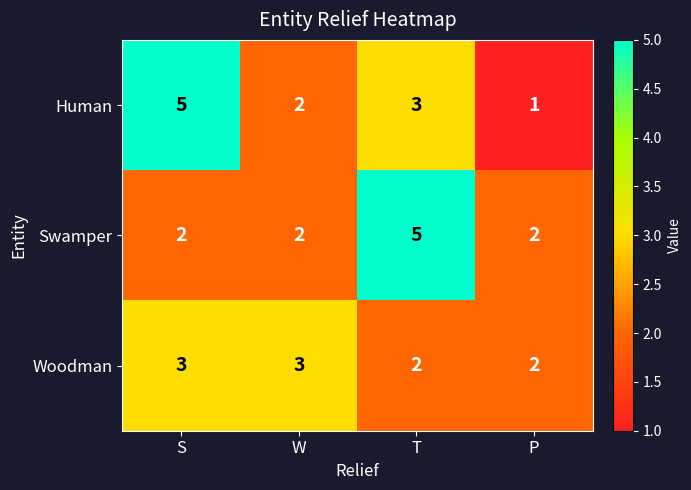

What is the total value across all series at P?

5